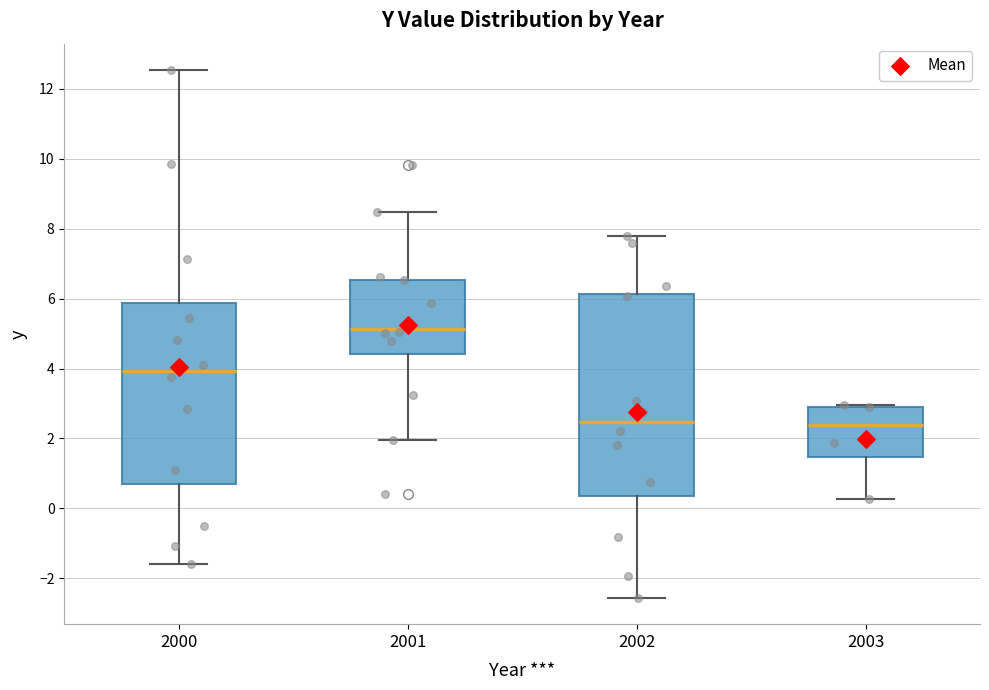

Where is the upper edge of the box at x = 2003 on the y-axis? The values are not printed on the chart, so give them approximately, as read against the axis.

3.0